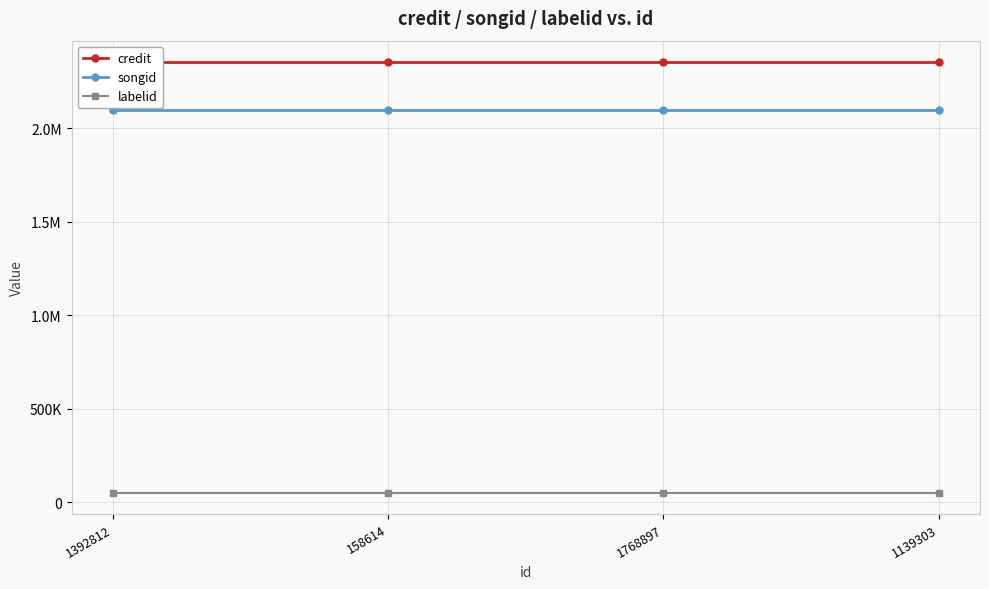

What are all the series names shown in the legend?

credit, songid, labelid